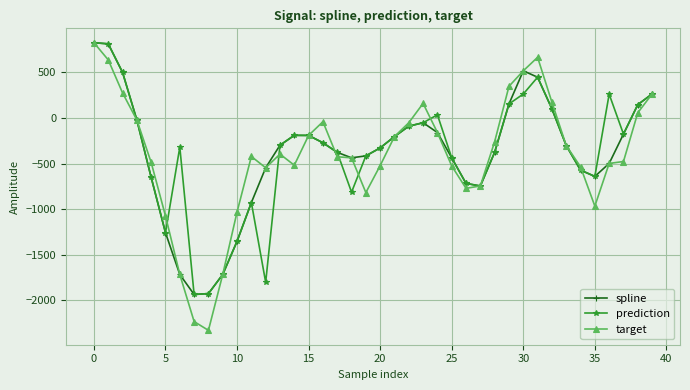

What is the maximum value shown in the chart?

824.3